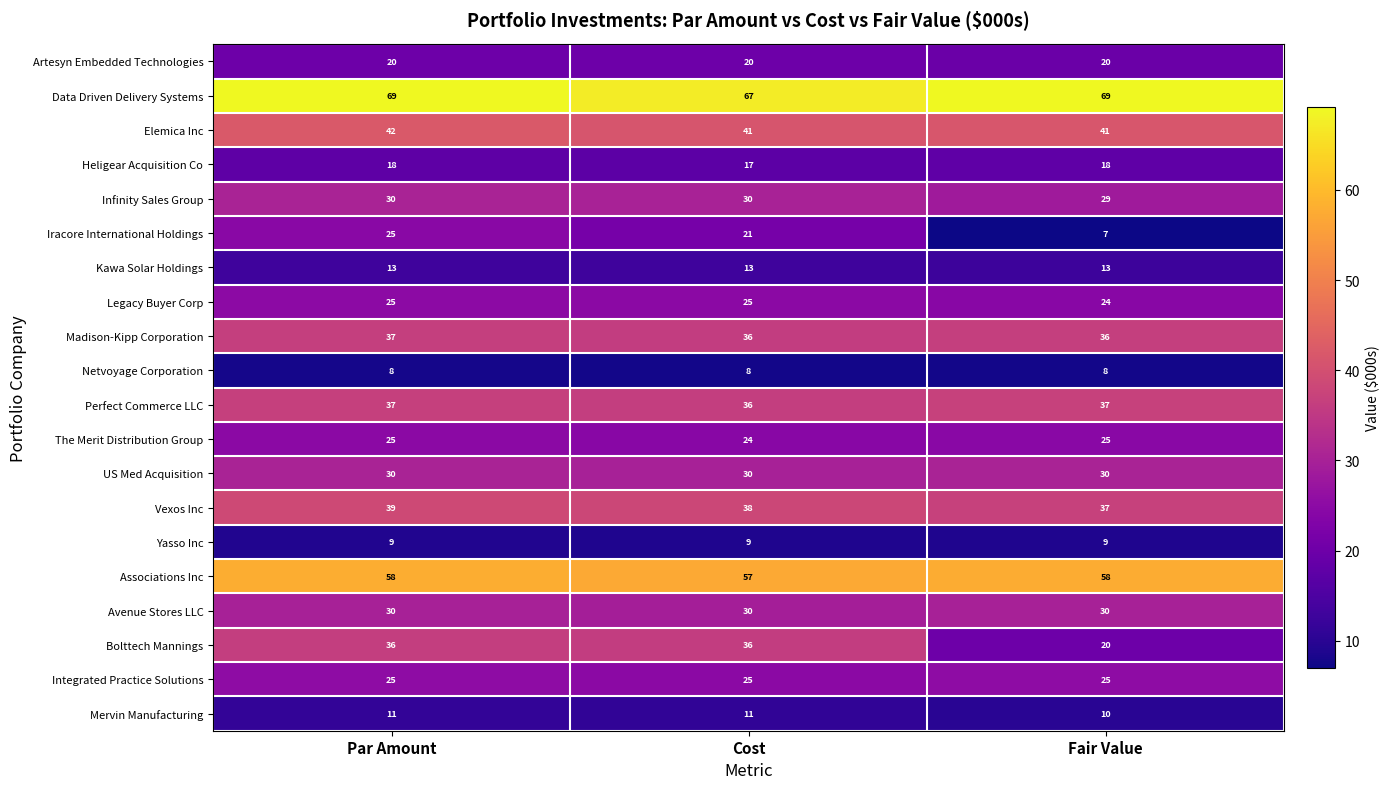

True or false: Legacy Buyer Corp has a value of 11 at Par Amount.

False